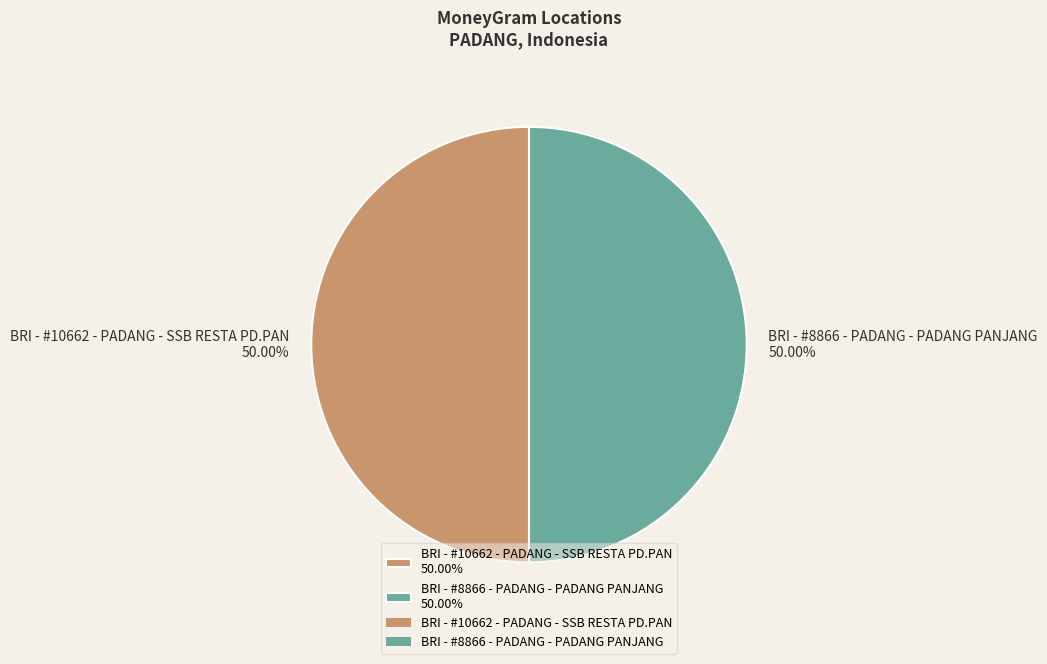

To the nearest percent, what is the average slice percentage?

50%